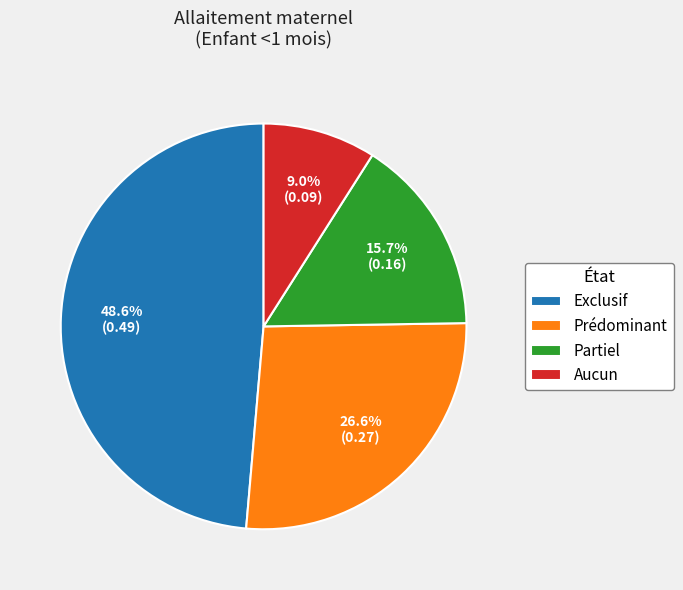

To the nearest percent, what is the combined percentage of Aucun and Partiel?

25%